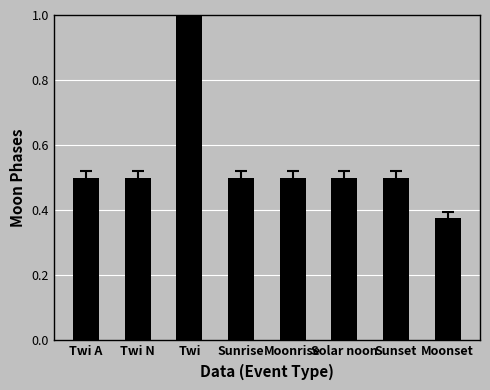

At which label is the value closest to 0?

Moonset